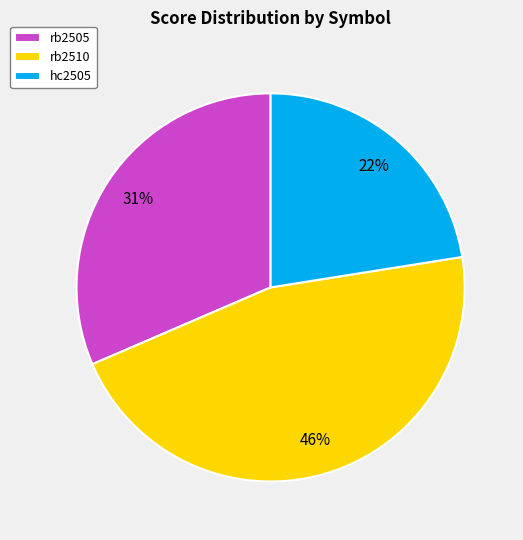

How many segments does this pie chart have?

3